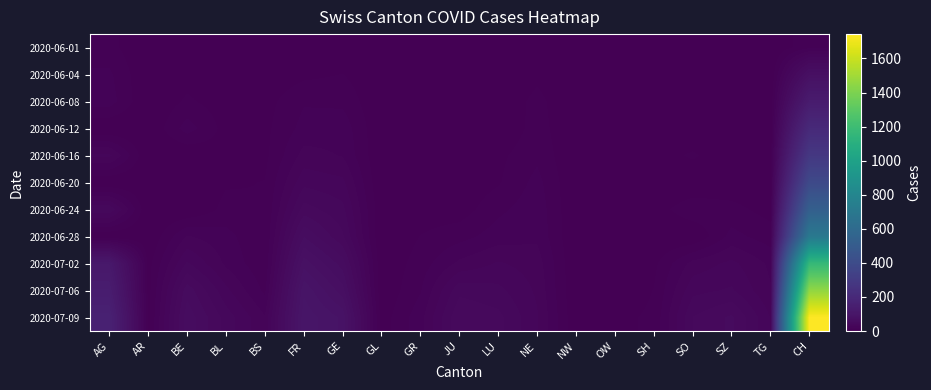

Count the number of data series in this chart.

11